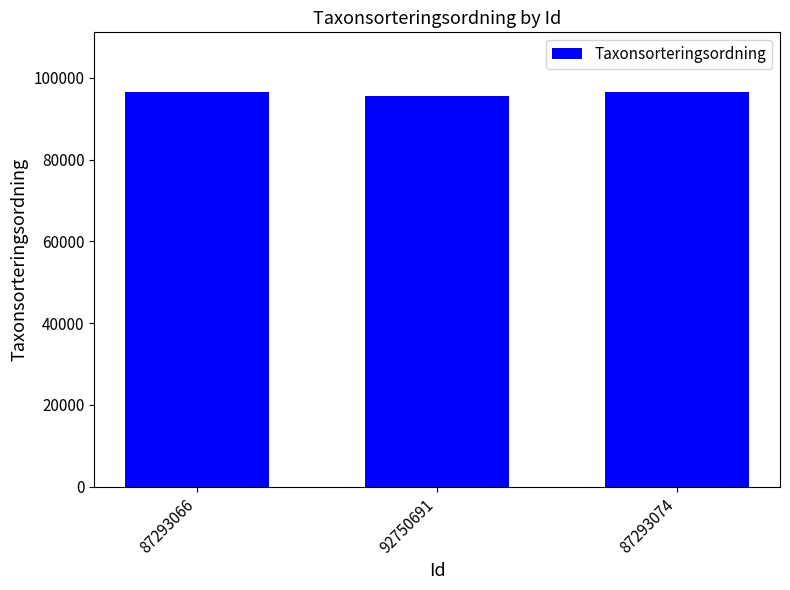

Approximately how many times larger is the value at 87293074 compared to 92750691?

1.0